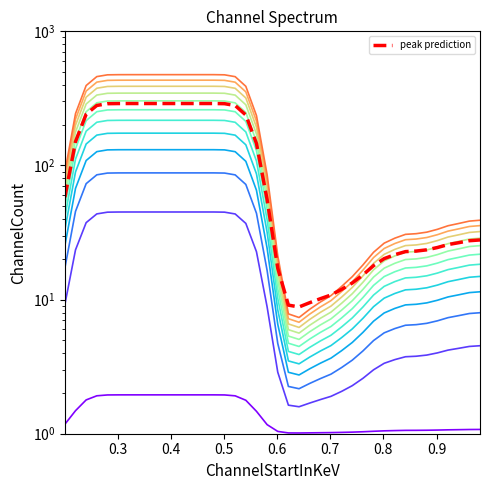

At which category does the chart reach its peak across all series?

0.3610109